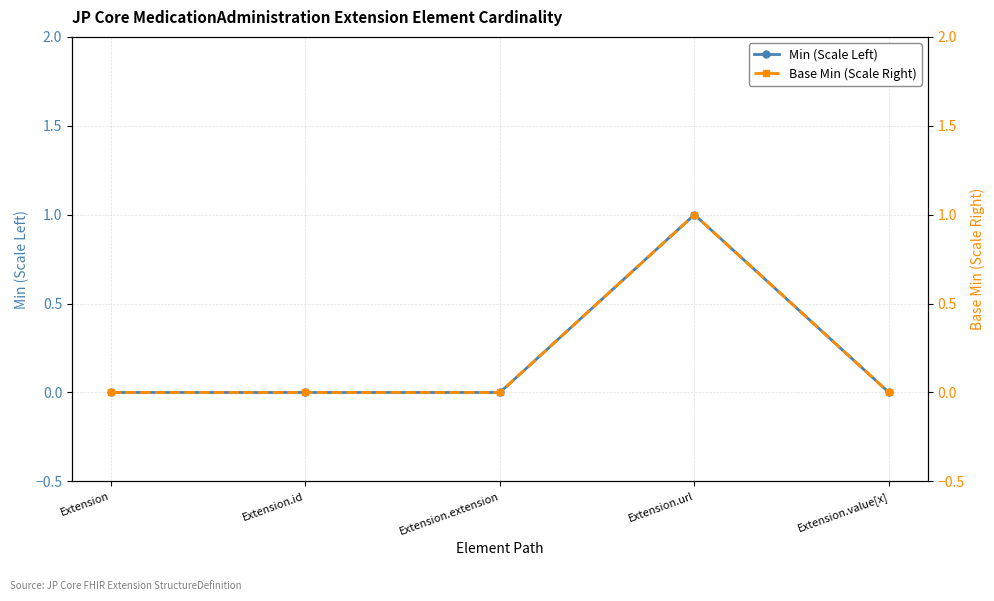

Is the value of Base Min (Scale Right) at Extension greater than the value of Min (Scale Left) at Extension.extension?

No